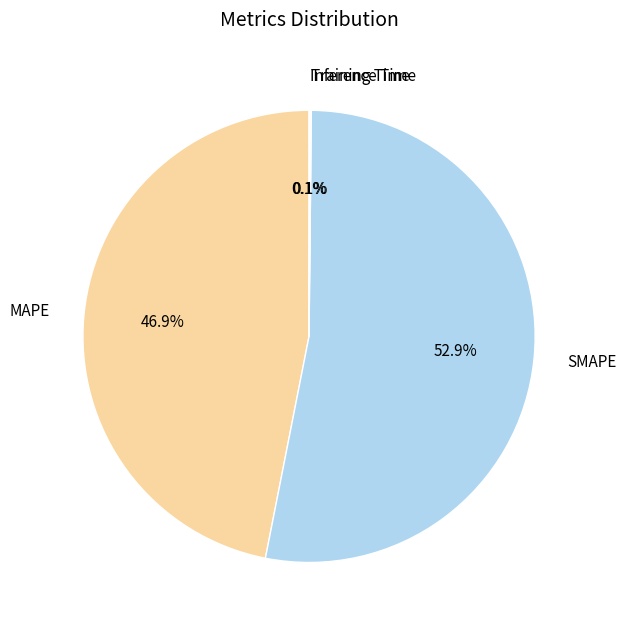

To the nearest percent, what percentage of the pie is SMAPE?

53%